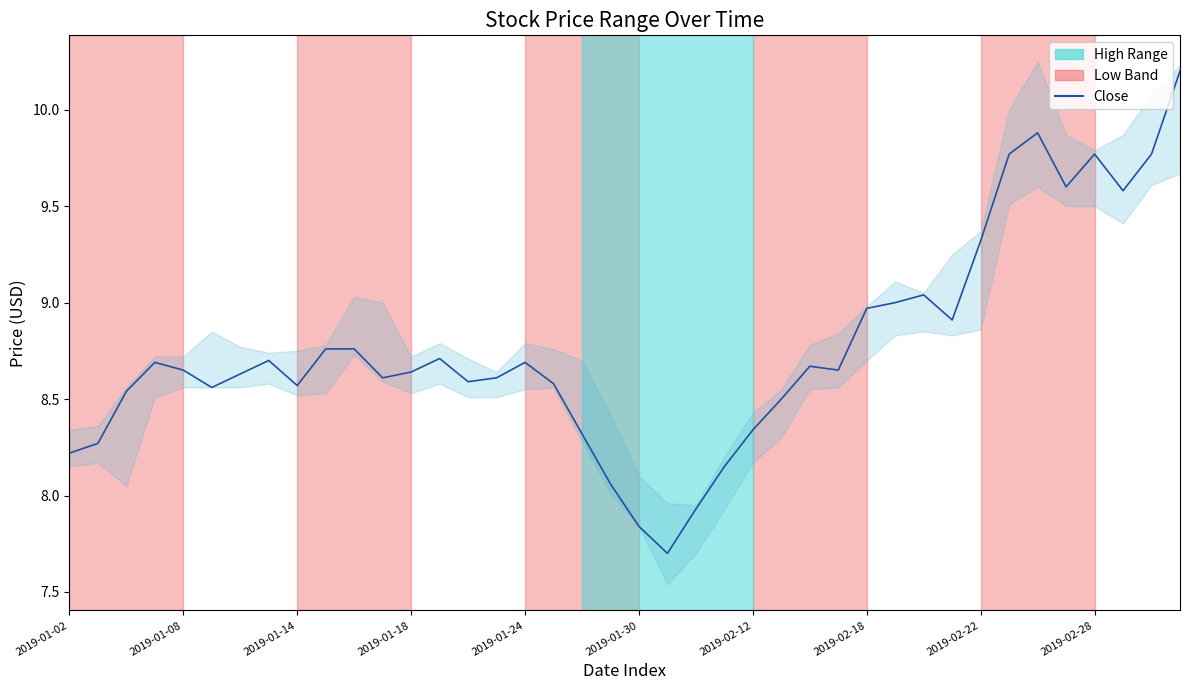

Reading left to right, extract all data points from this chart.

8.2	8.3	8.5	8.7	8.7	8.6	8.6	8.7	8.6	8.8	8.8	8.6	8.6	8.7	8.6	8.6	8.7	8.6	8.3	8.1	7.8	7.7	7.9	8.2	8.3	8.5	8.7	8.7	9.0	9.0	9.0	8.9	9.3	9.8	9.9	9.6	9.8	9.6	9.8	10.2